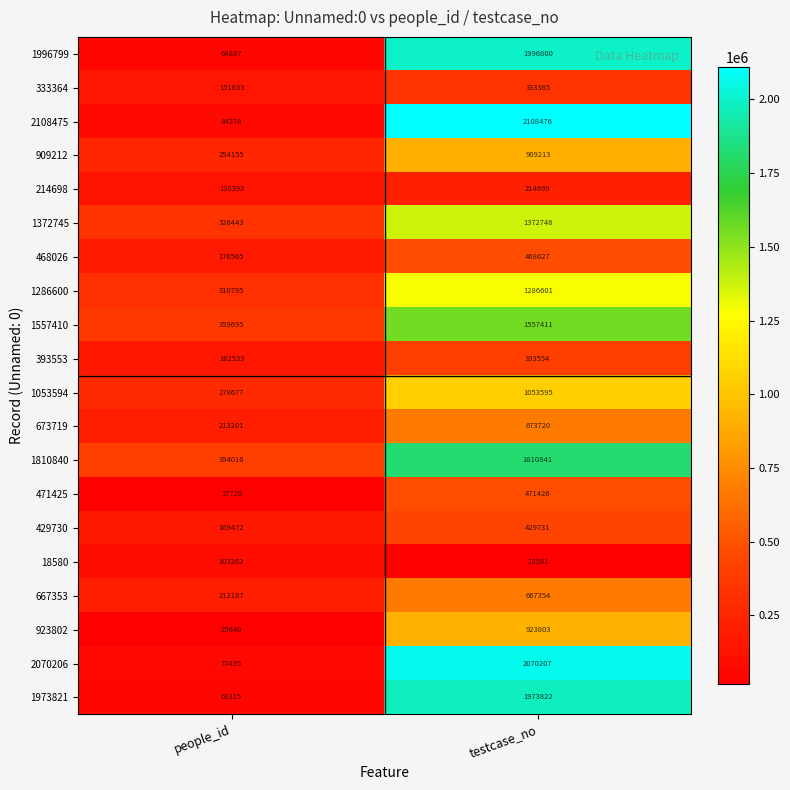

Which series changed the most between people_id and testcase_no?

2108475